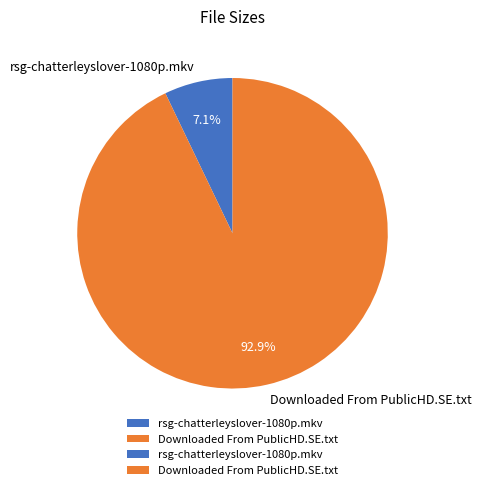

What portion of the pie excludes Downloaded From PublicHD.SE.txt?

7.1%